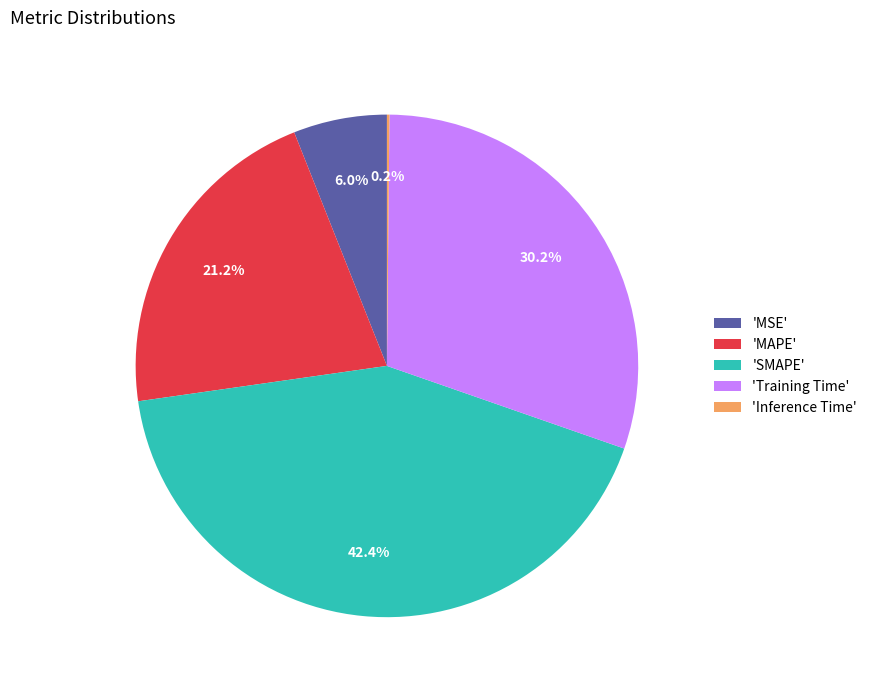

How much of the chart is everything except 'MSE'?

94.0%